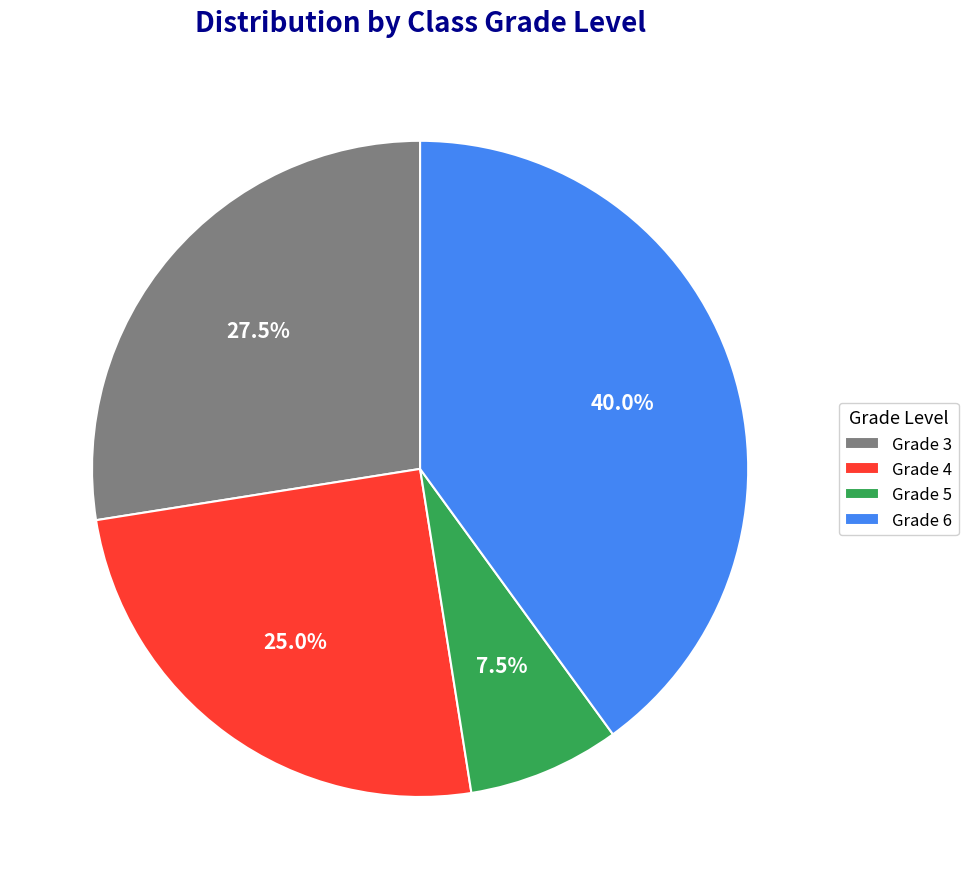

Which category has the biggest portion of the pie?

Grade 6